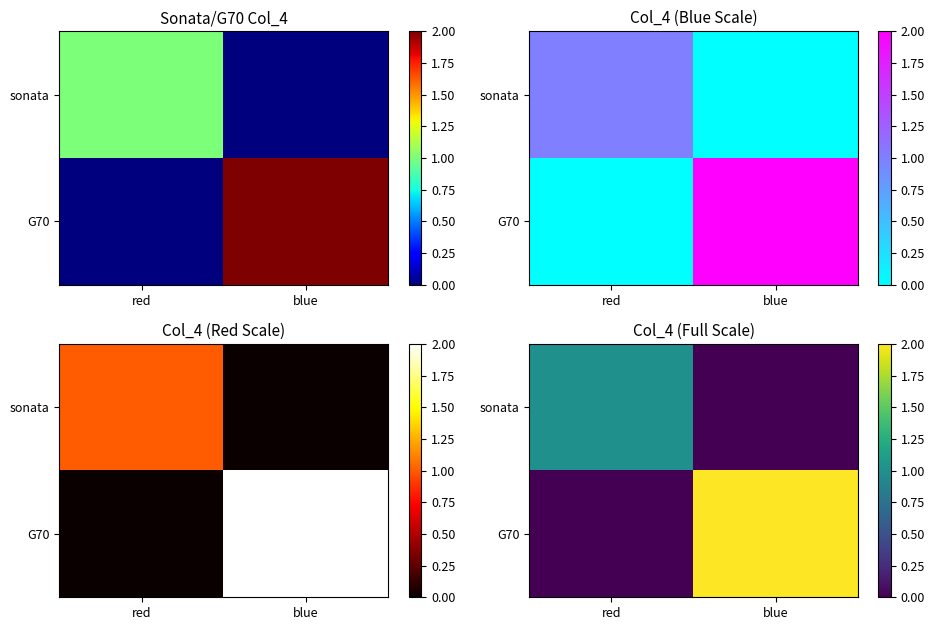

At which label does sonata reach its minimum?

blue